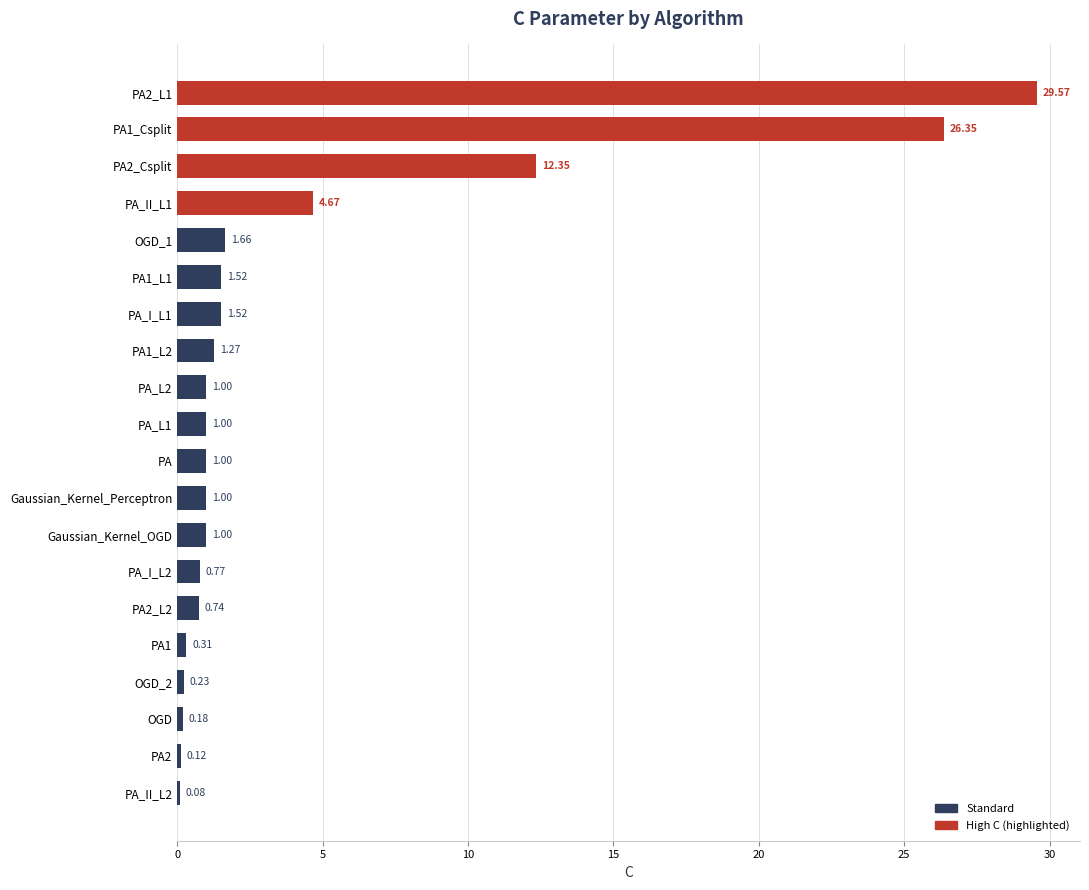

Which has a higher value, PA1_L1 or PA1_Csplit?

PA1_Csplit